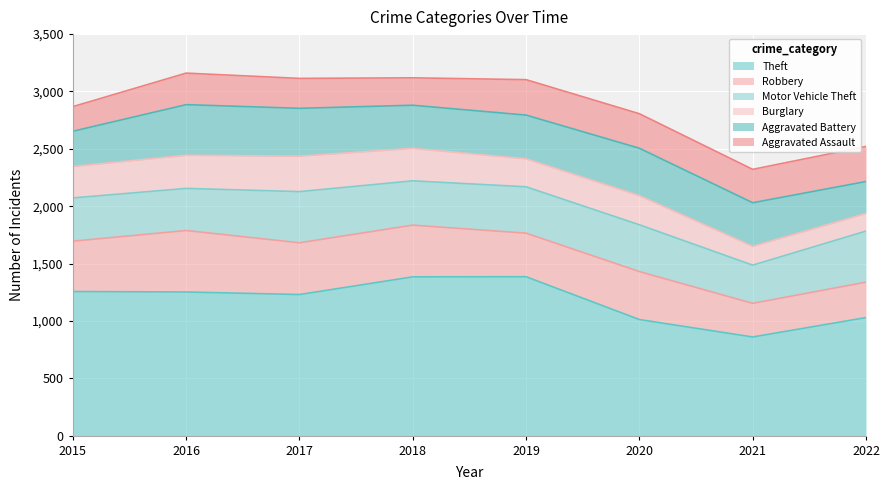

What is the difference between the Aggravated Assault values at 2016 and 2018?

36